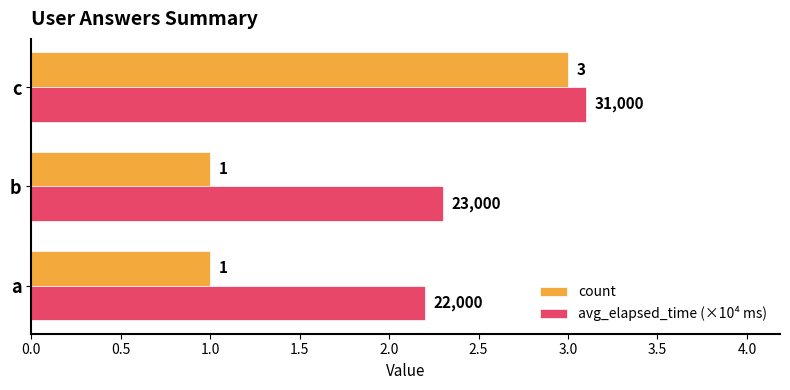

The count series shows 1.6 at c. True or false?

False